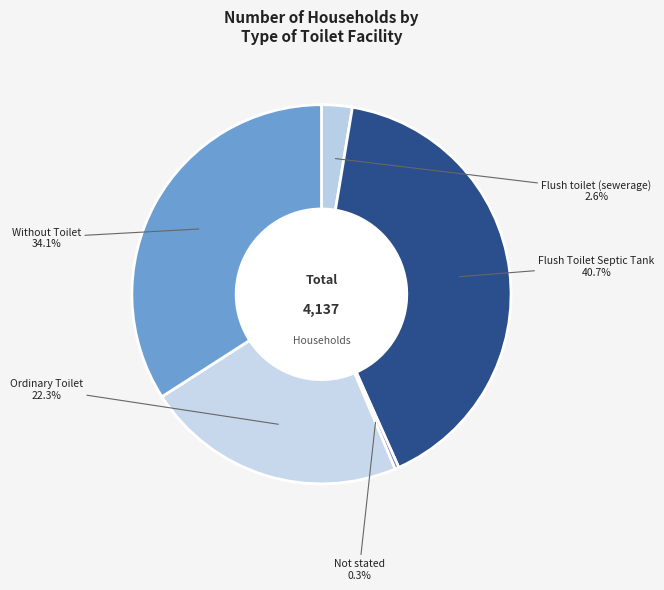

How many segments does this pie chart have?

5